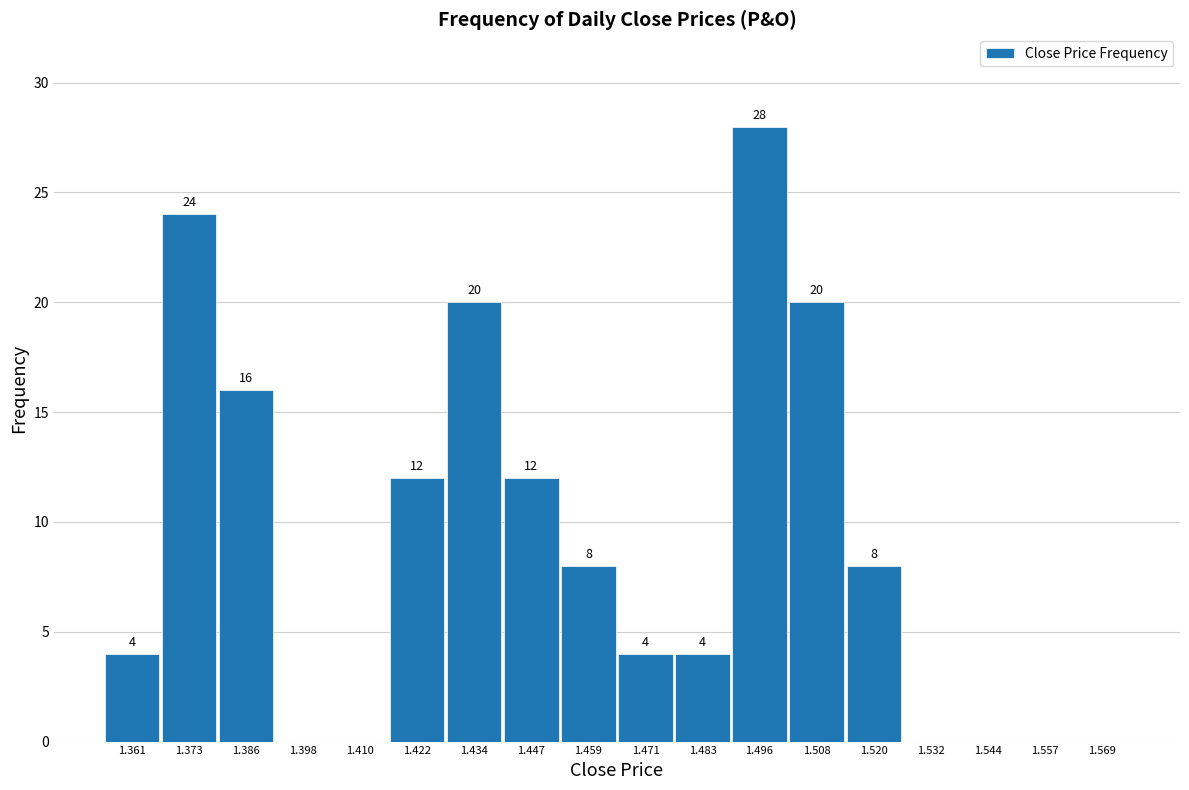

Over which range of the x-axis is the bar tallest?

1.490 to 1.502